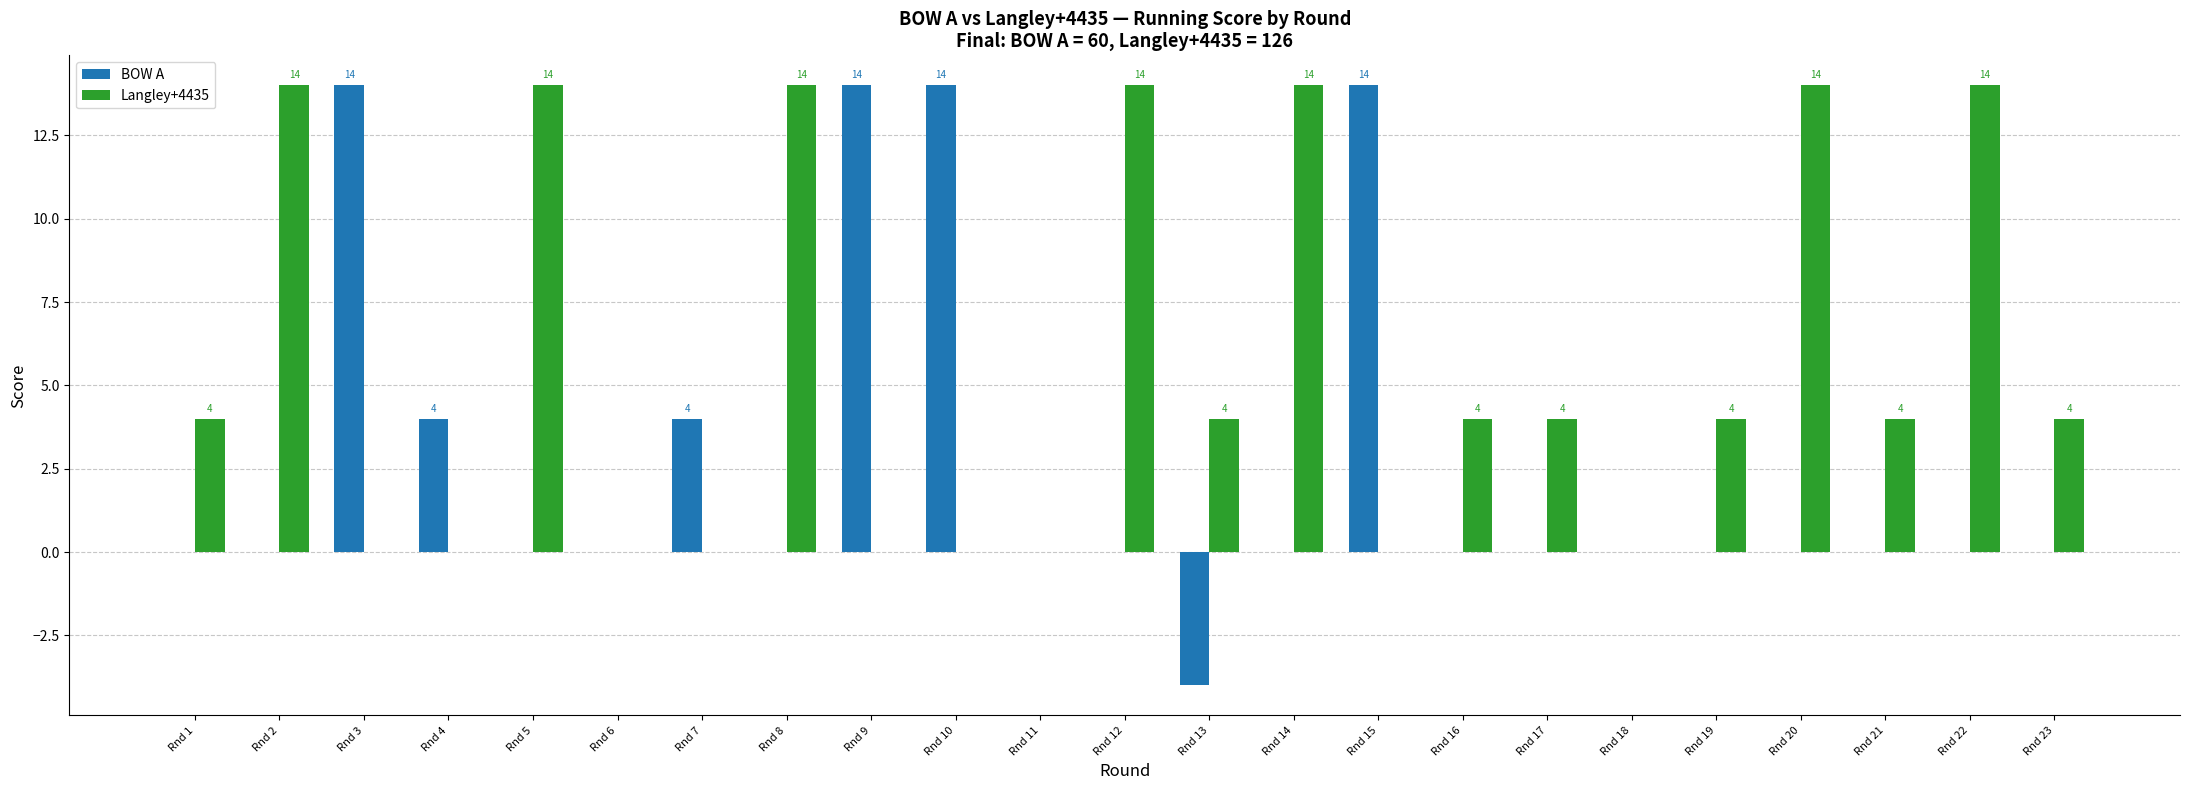

What are all the series names shown in the legend?

BOW A, Langley+4435